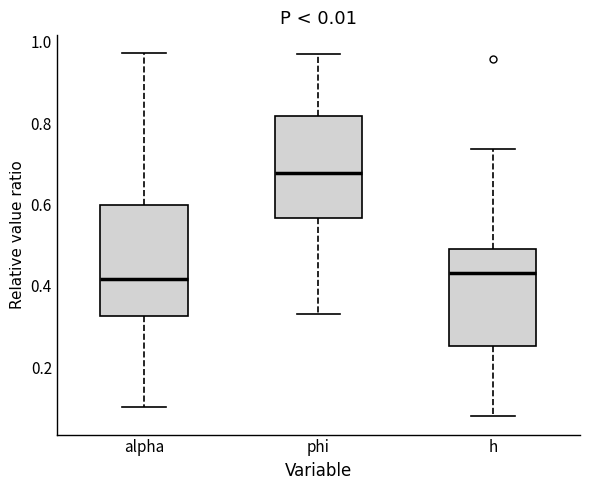

Reading left to right, read every box against the y-axis: the position of its median line, the range the box covers, and the ends of its whiskers. The values are not printed on the chart, so give them approximately, as read against the axis.

alpha: median 0.42, box 0.32 to 0.60, whiskers 0.10 to 0.98
phi: median 0.68, box 0.56 to 0.82, whiskers 0.34 to 0.96
h: median 0.44, box 0.26 to 0.48, whiskers 0.08 to 0.74